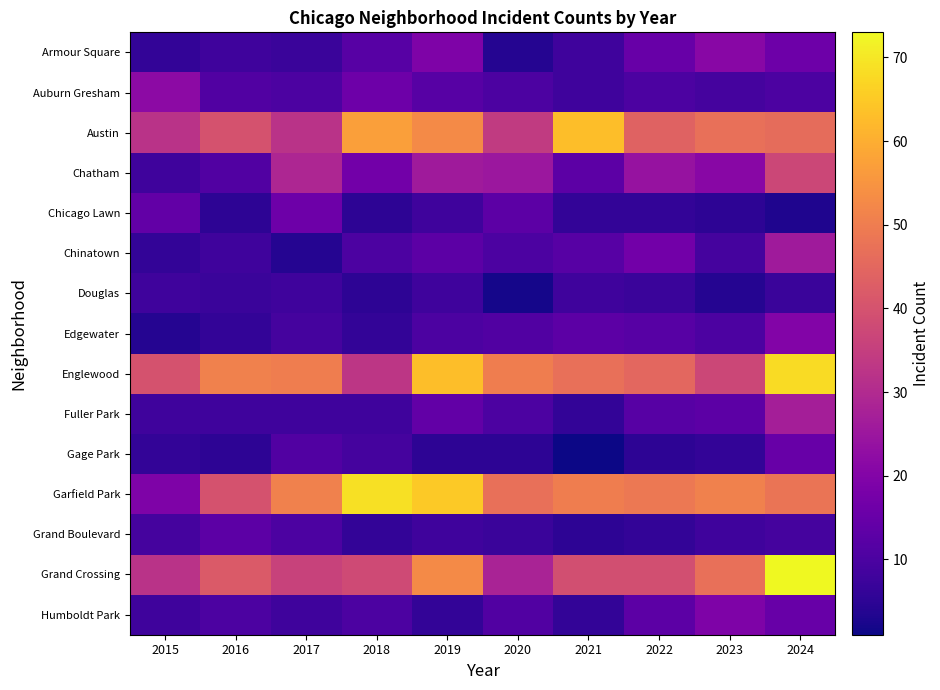

What is the greatest value displayed?

73